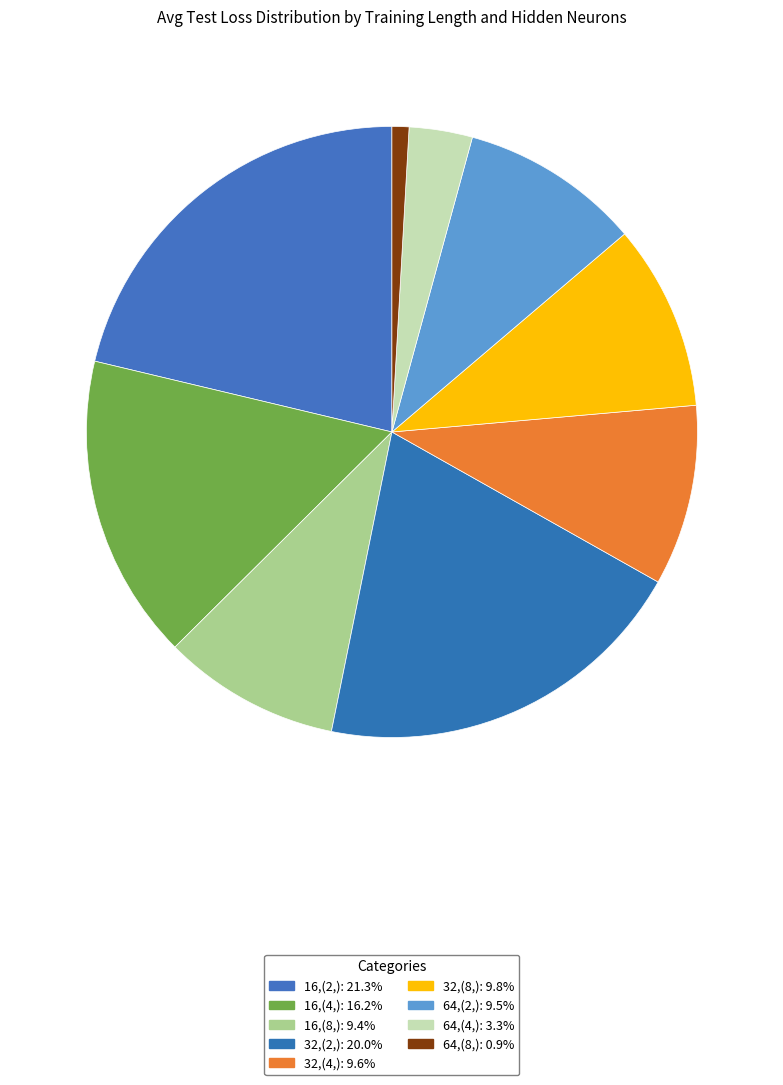

What is the smallest slice in the pie chart?

64,(8,)